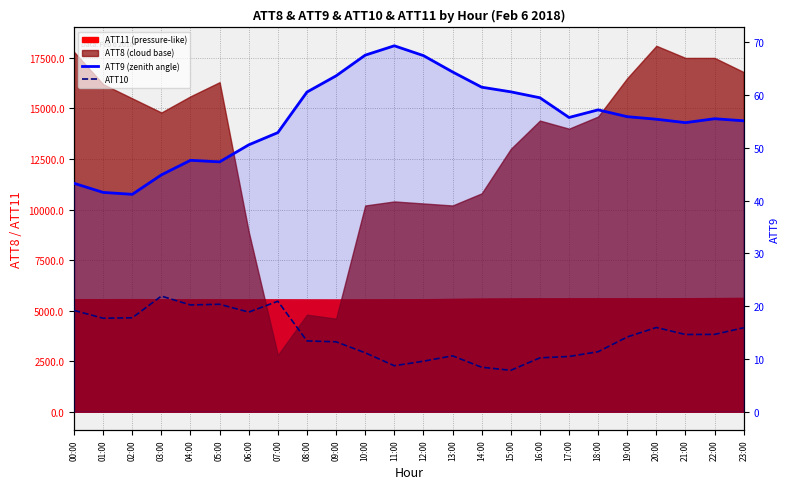

Is it true that ATT10 equals 8.7 at 23:00?

False